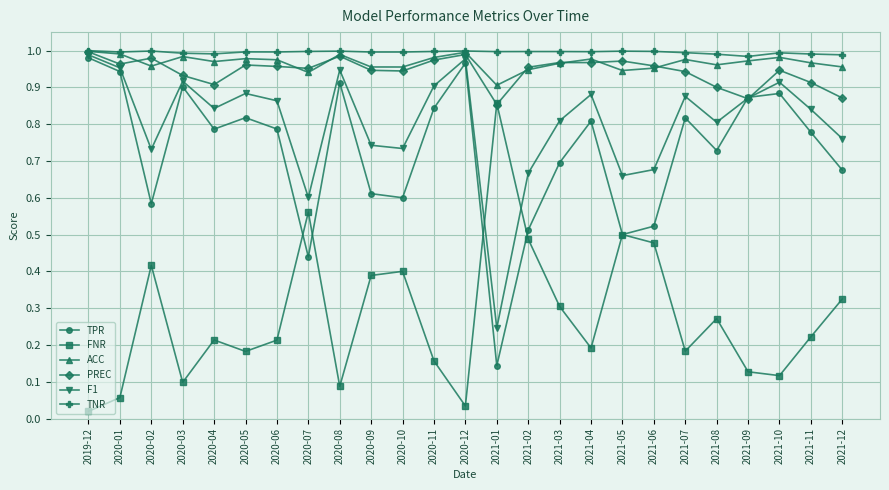

Is it true that FNR equals 0.1 at 2021-09?

True